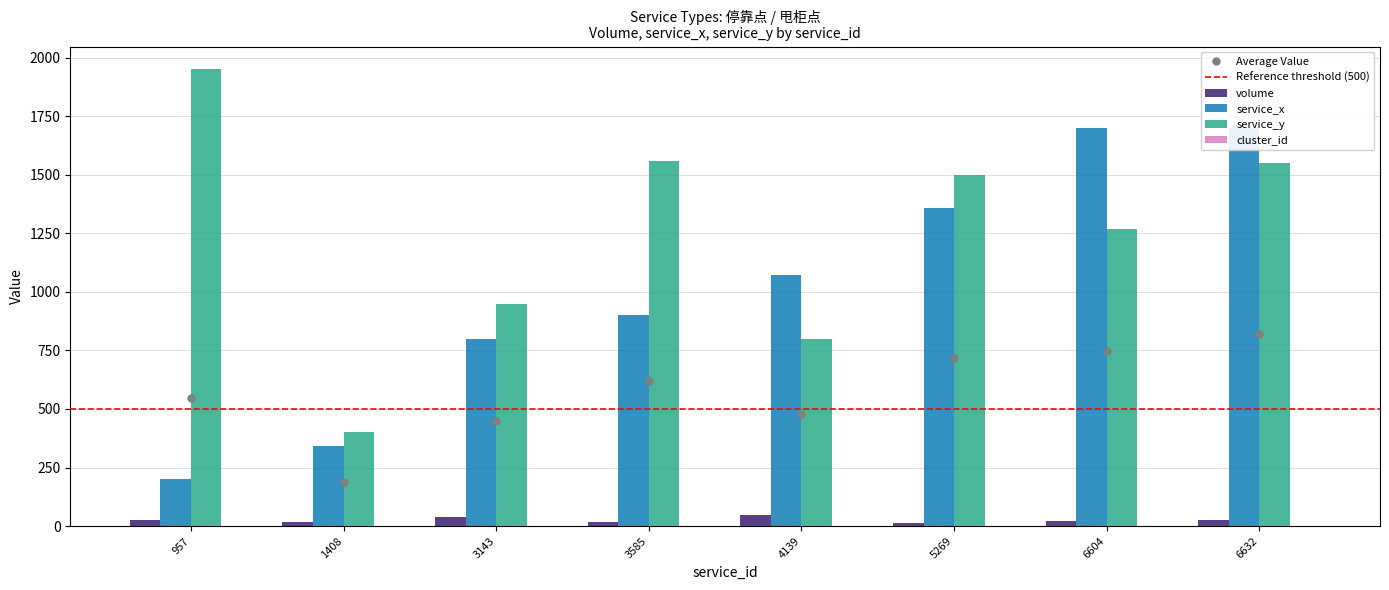

Are the bars horizontal?

No